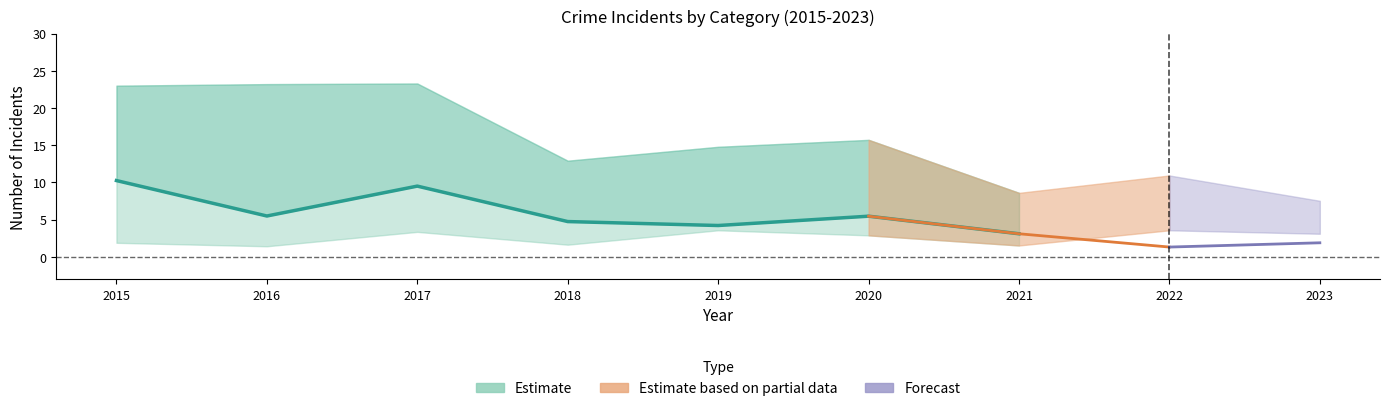

What is the difference between the maximum and minimum values?

7.1